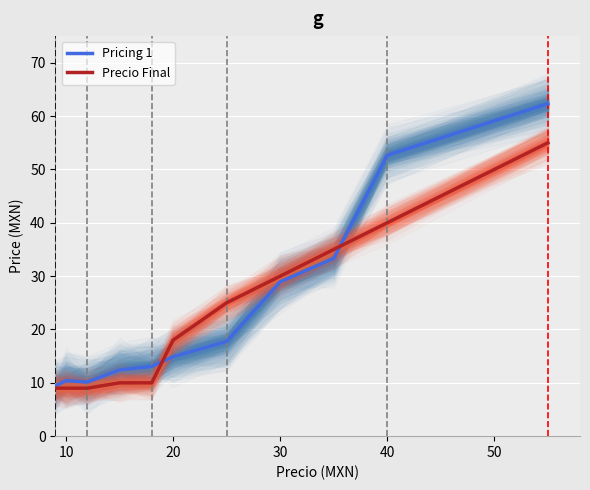

Reading left to right, extract all data points from this chart.

Pricing 1: 9.4	10.4	10.2	12.4	13.1	14.9	17.8	28.9	33.3	52.7	62.3
Precio Final: 9.0	9.0	9.0	10.0	10.0	18.0	25.0	30.0	35.0	40.0	55.0